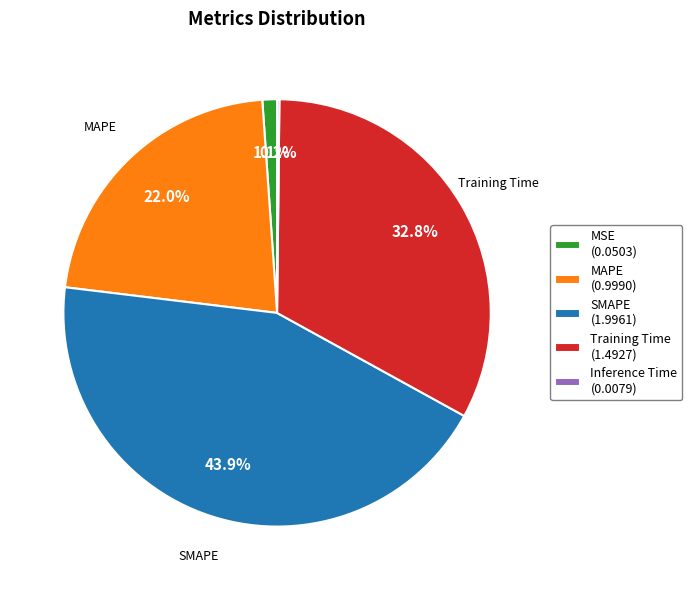

What portion of the pie excludes Training Time (1.4927)?

67.2%